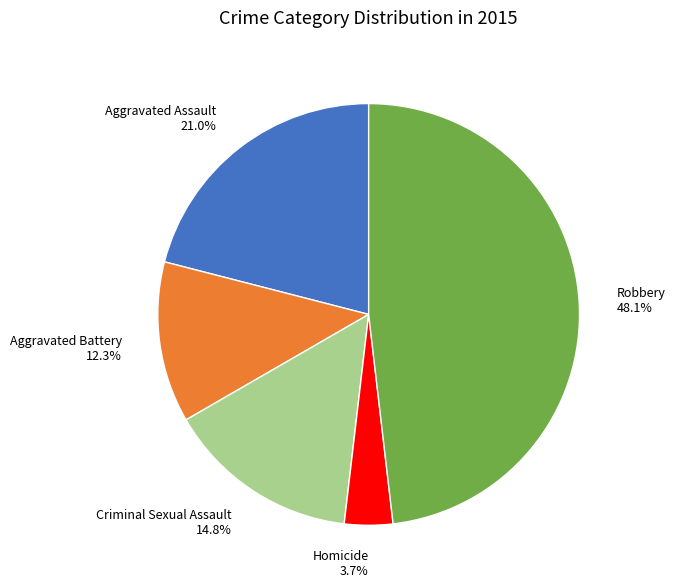

How much of the chart is everything except Aggravated Battery?

87.7%